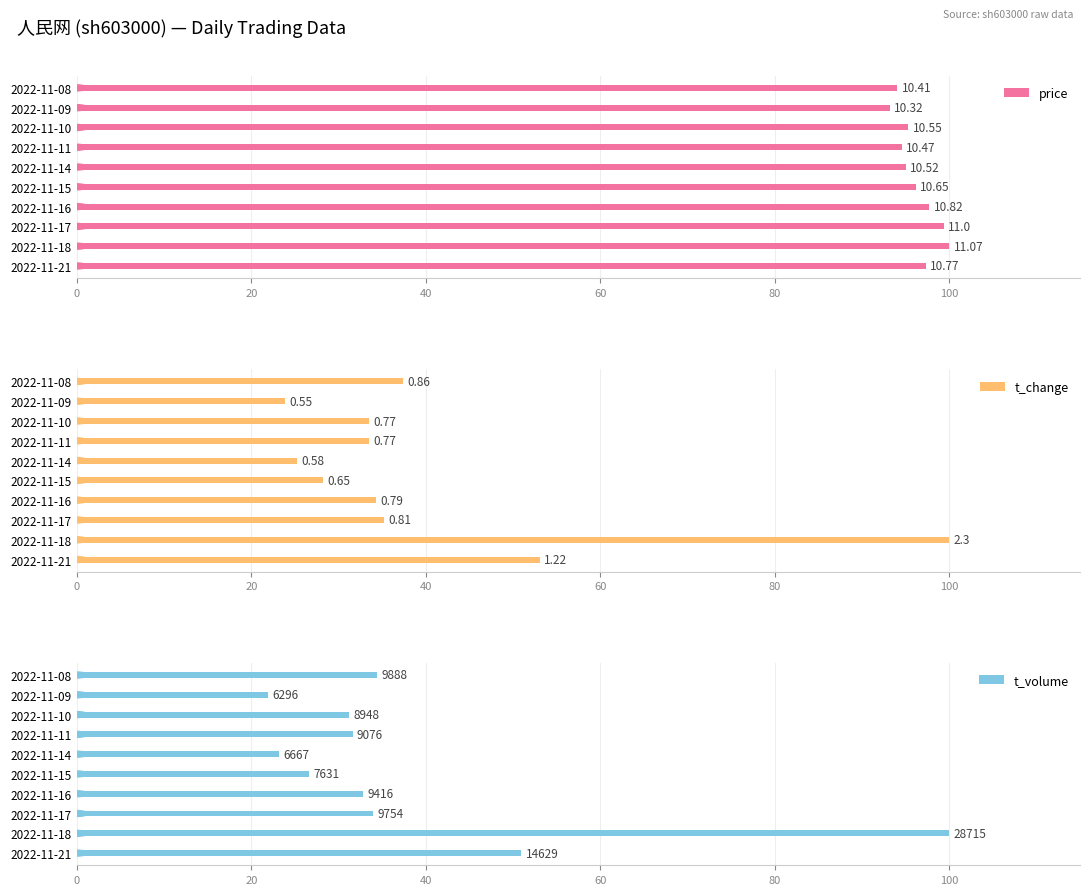

Which series has the largest total across all categories?

price